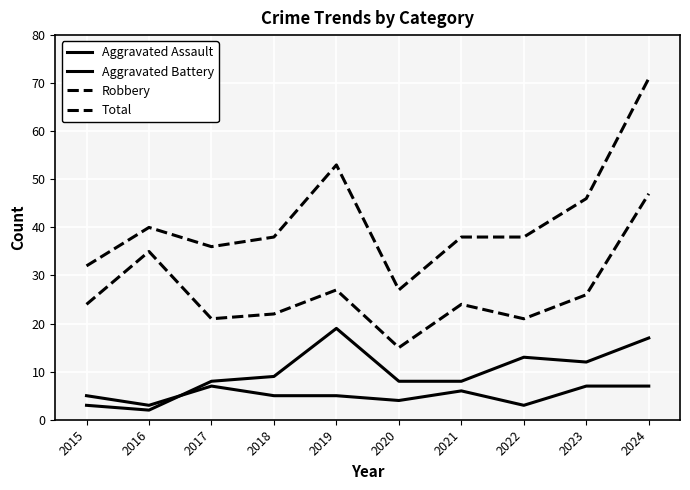

What is the spread (max minus min) of values at 2018?

33